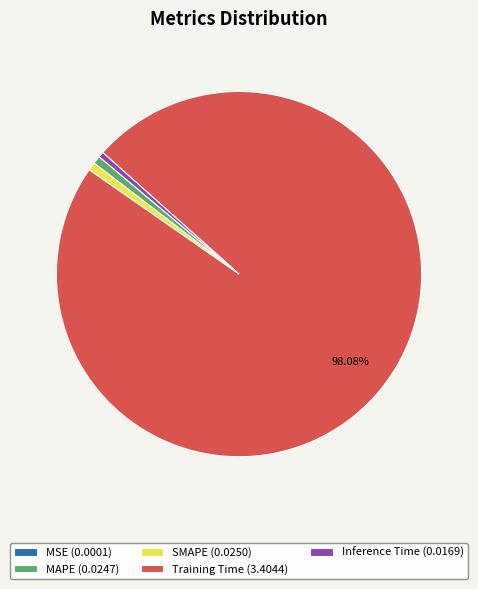

To the nearest percent, what is the combined percentage of Training Time and Inference Time?

99%